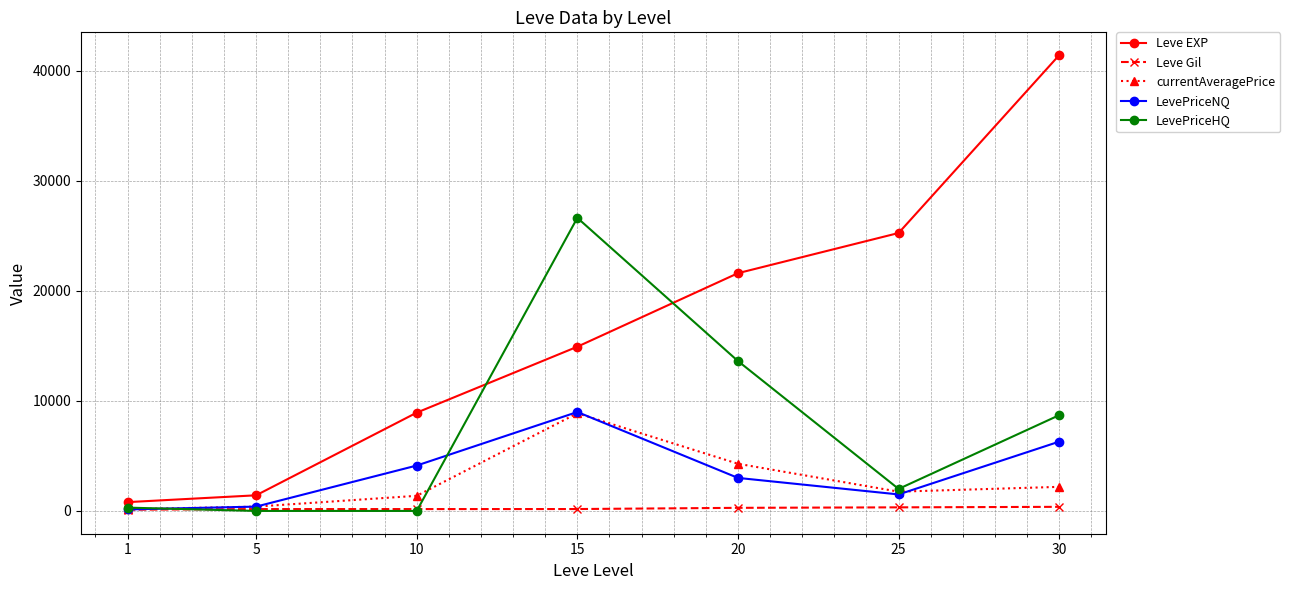

True or false: Leve EXP has more than 0 points higher than both neighbors.

False